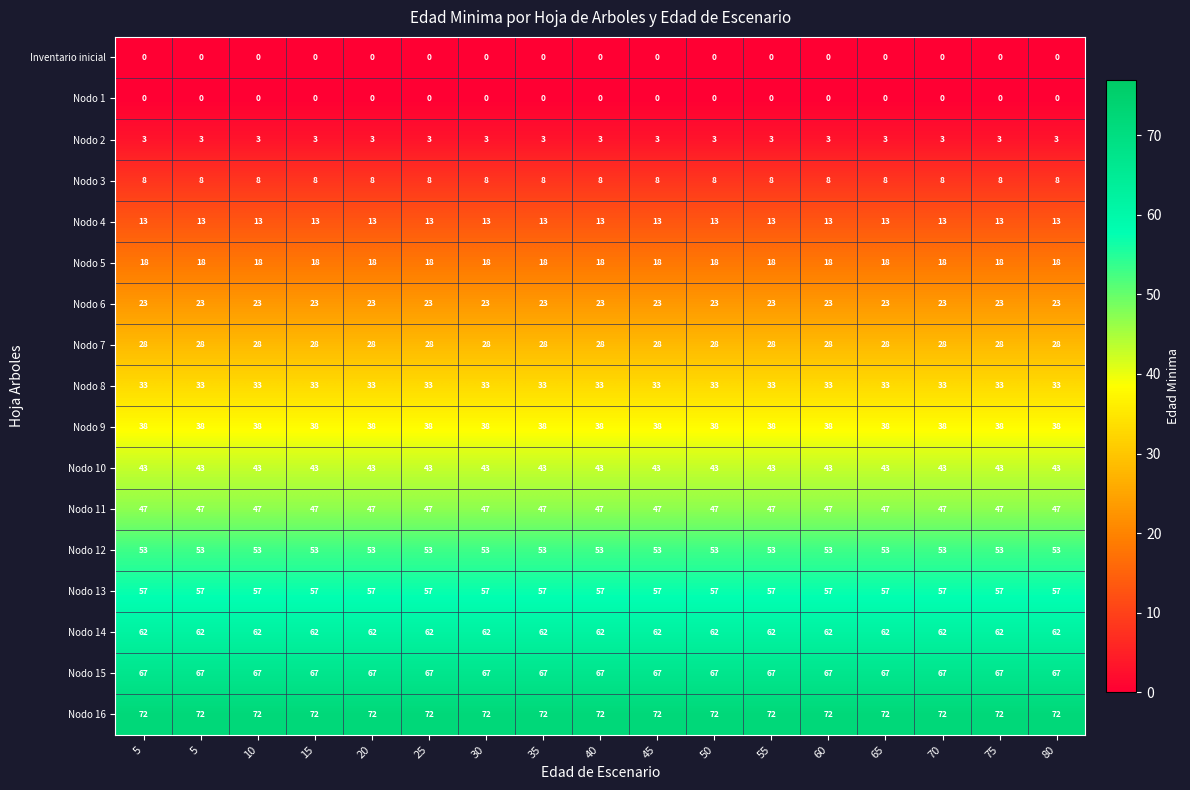

How many categories are shown in the chart?

17